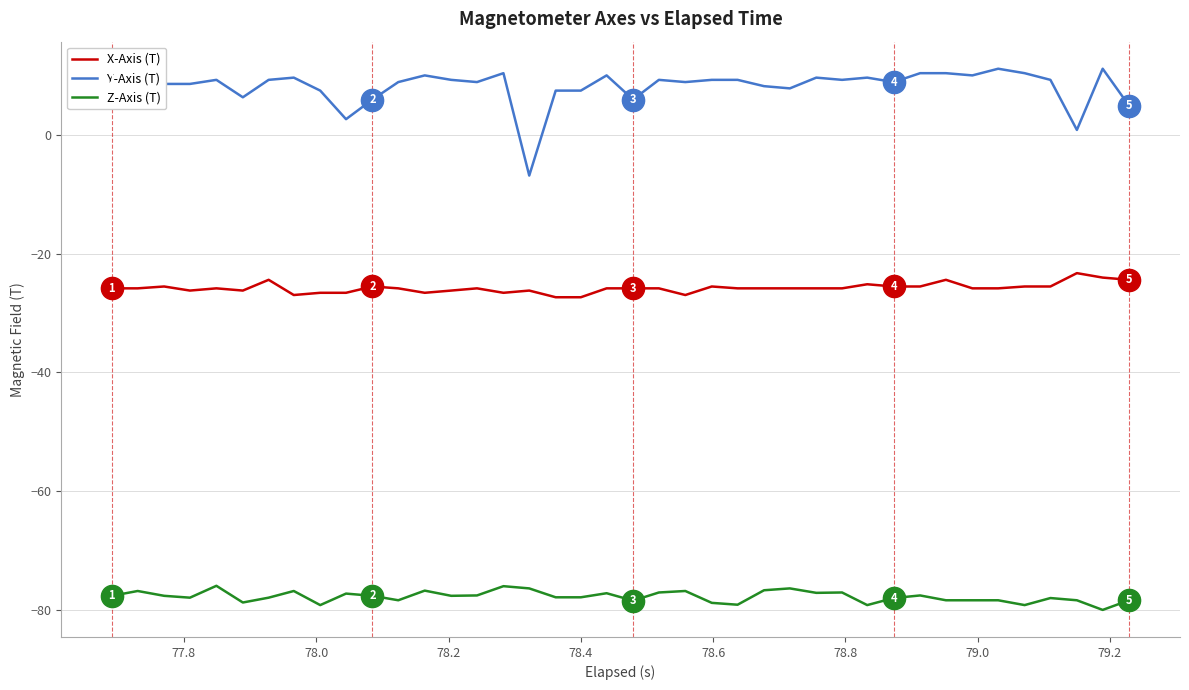

Which series has the largest total across all categories?

Y-Axis (T)